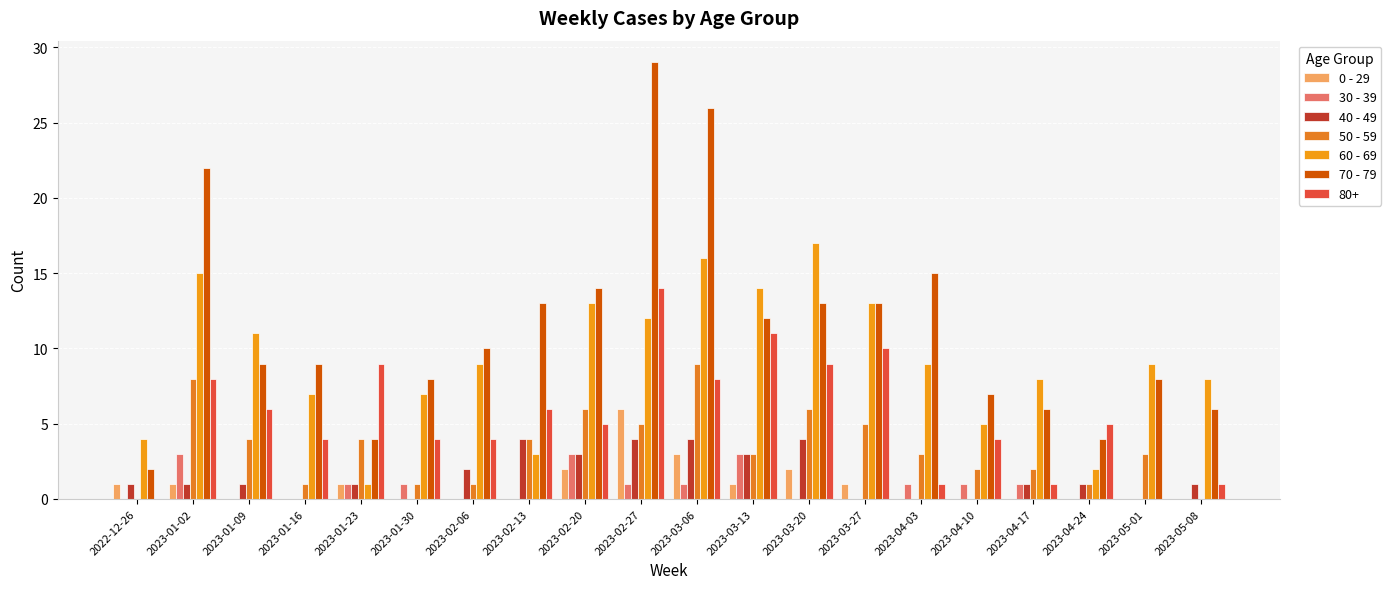

What is the maximum value shown in the chart?

29